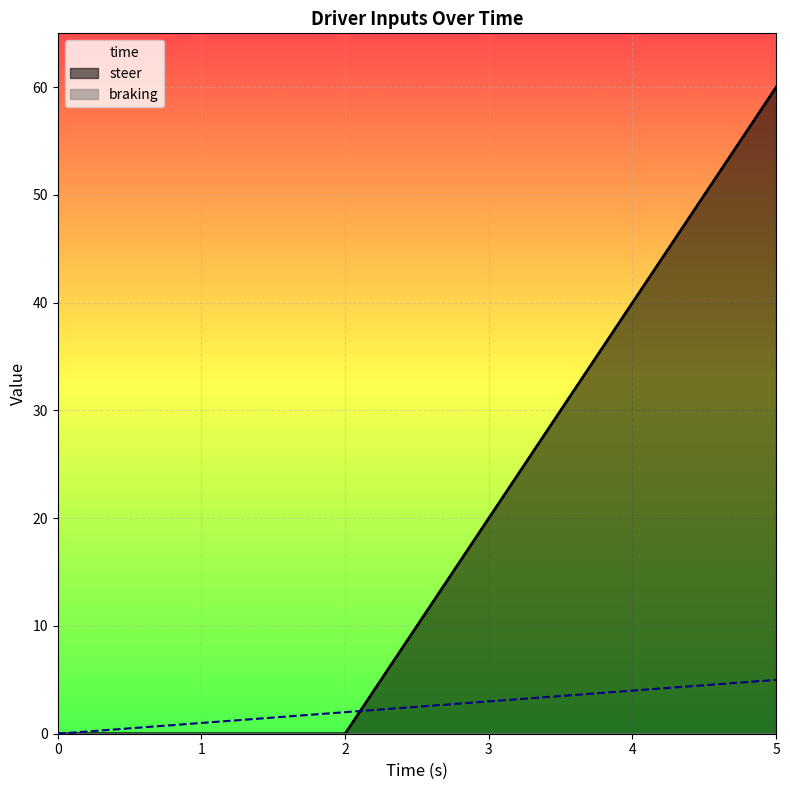

At how many categories does at least one series exceed 2?

6